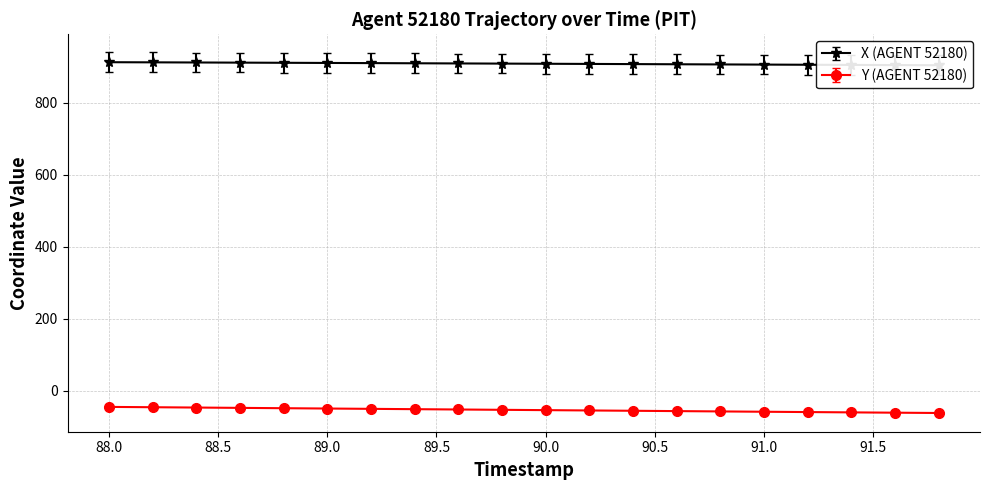

Rank the series by their average value, from lowest to highest.

Y (AGENT 52180), X (AGENT 52180)